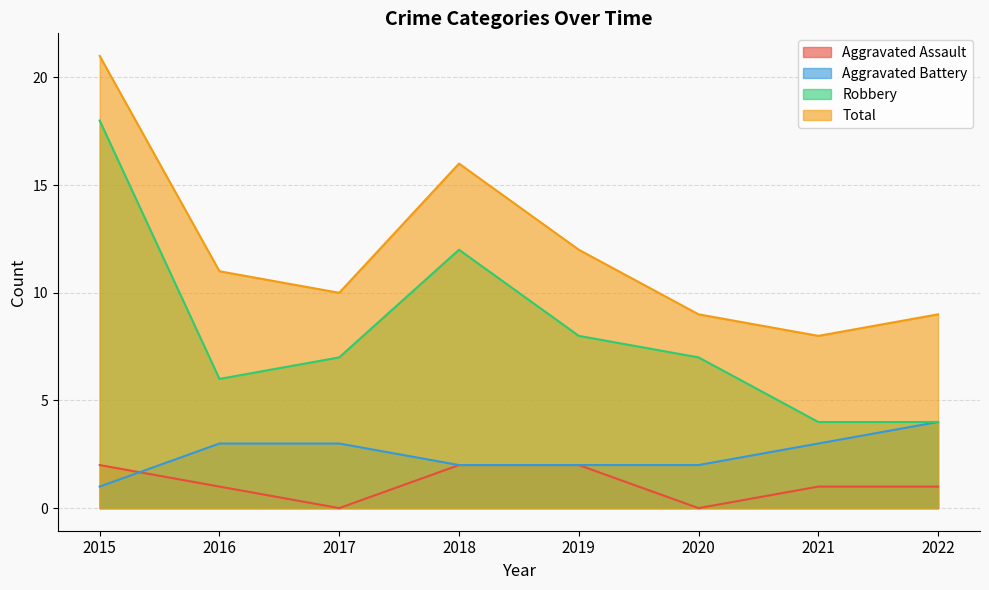

Where does the Aggravated Assault series first go above 1?

2015